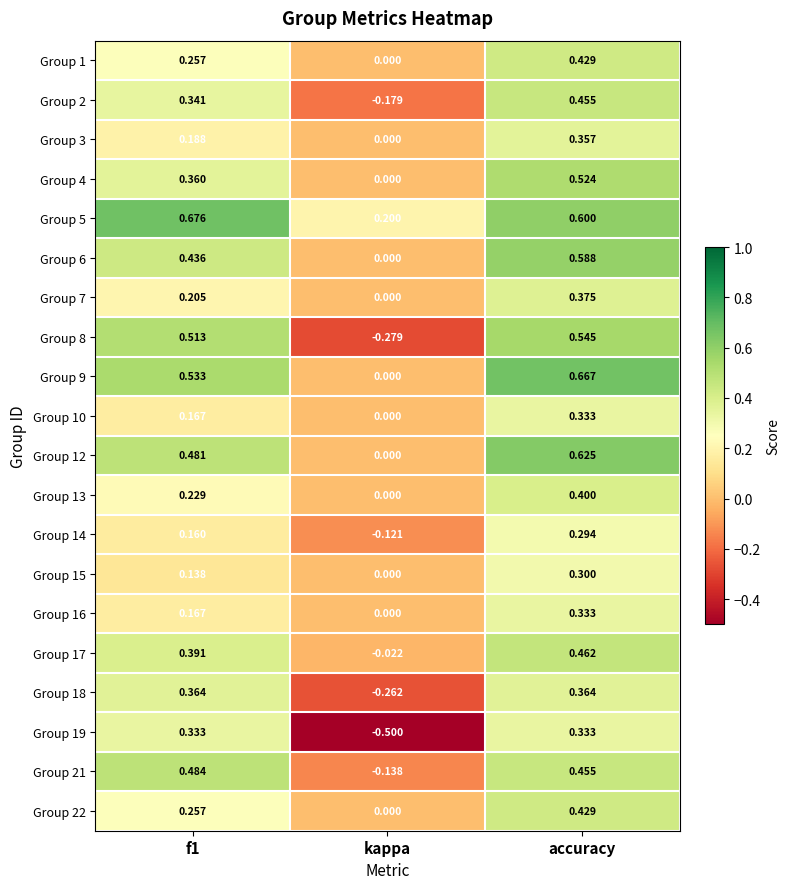

Is the value of Group 22 at f1 greater than the value of Group 8 at kappa?

Yes